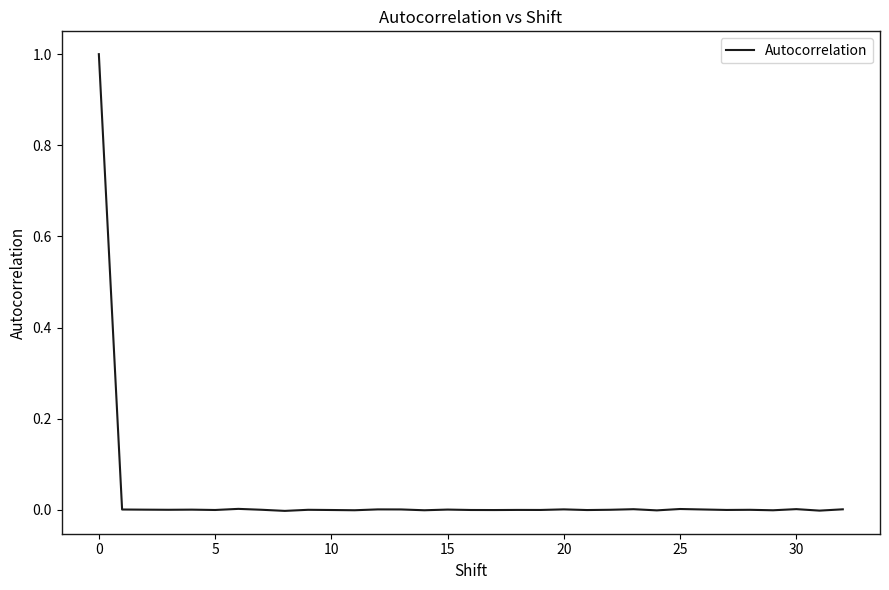

What is the maximum value shown in the chart?

1.0